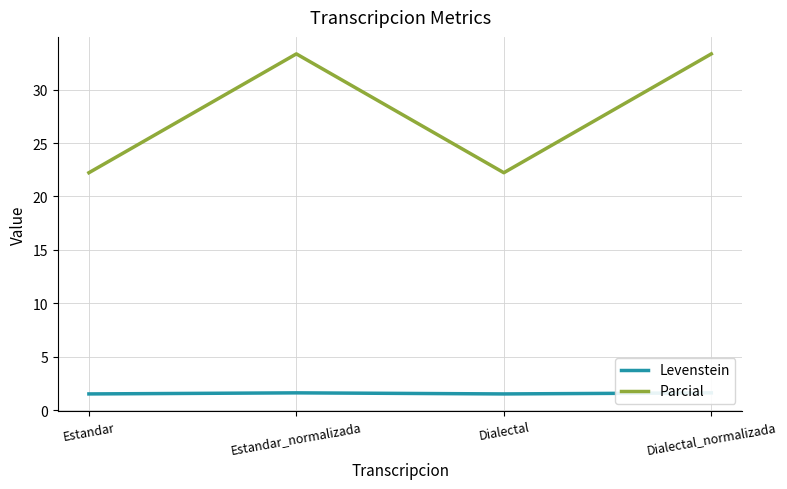

Which series has the widest spread of values?

Parcial